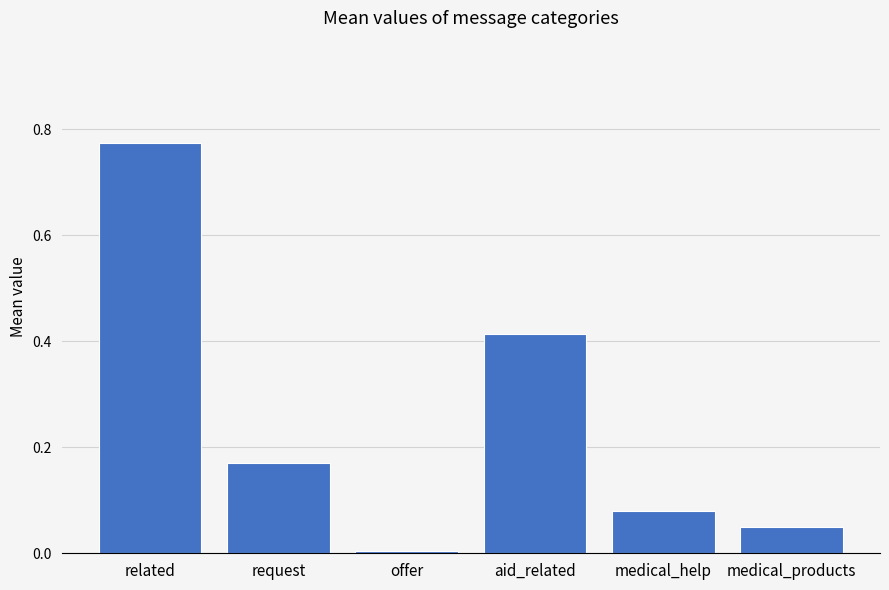

What position from the left is medical_help?

5